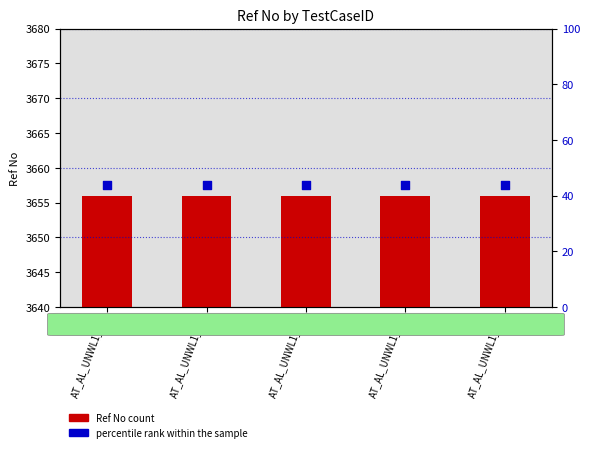

Is the value of Ref No at AT_AL_UNWL1_02 greater than the value of percentile rank within the sample at AT_AL_UNWL1_01?

Yes